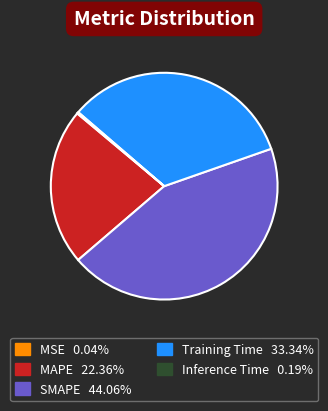

What is the largest slice in the pie chart?

SMAPE